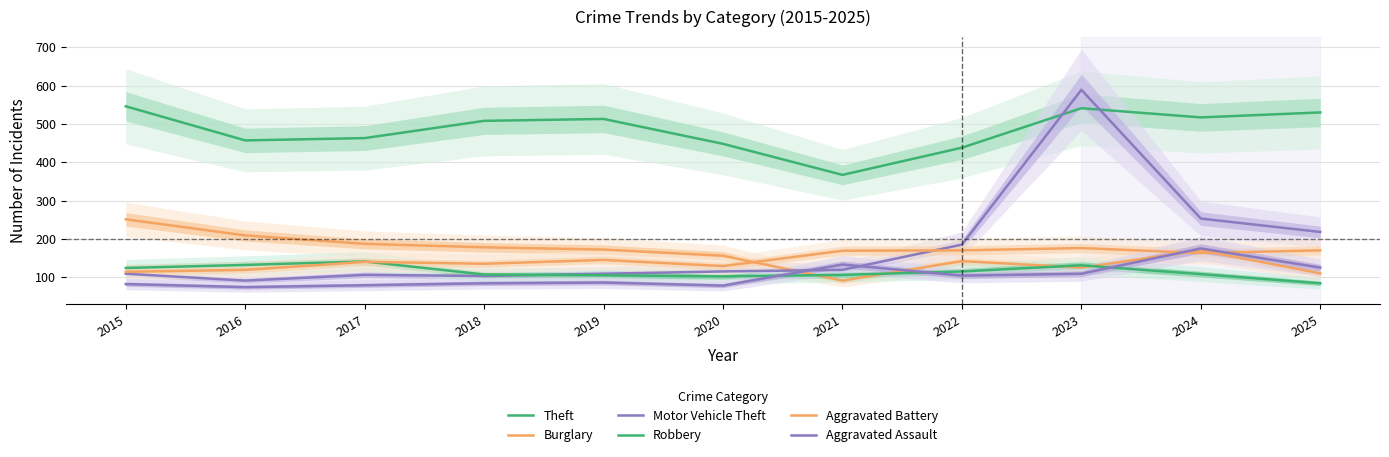

Where is Robbery nearest to the value 112?

2022